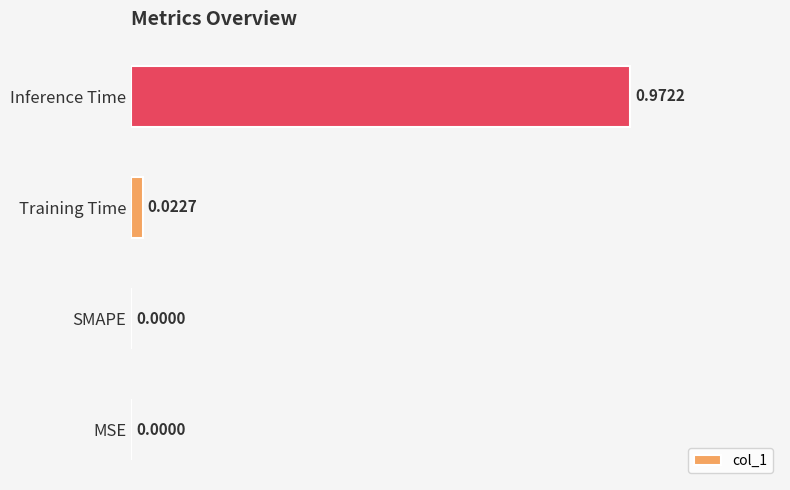

What is the change in value from MSE to Inference Time?

+1.0